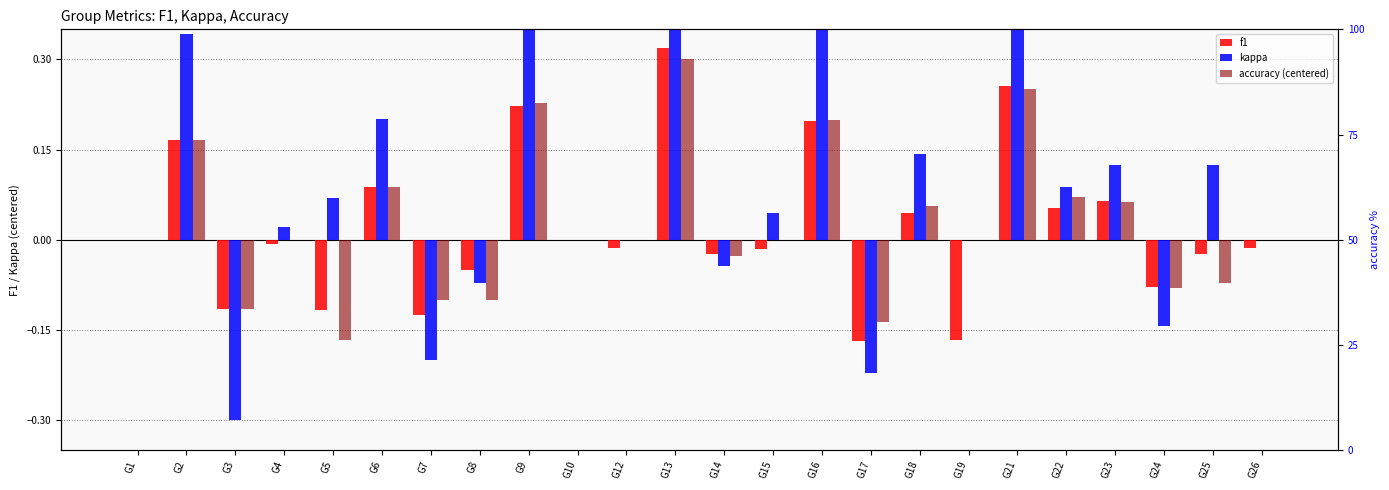

At which label is kappa closest to 0?

G1